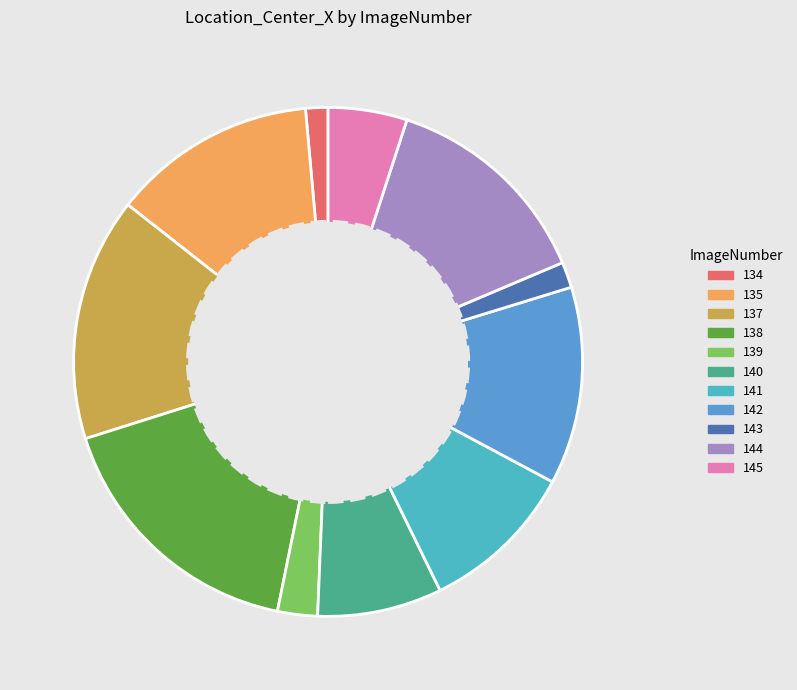

What is the largest slice in the pie chart?

138